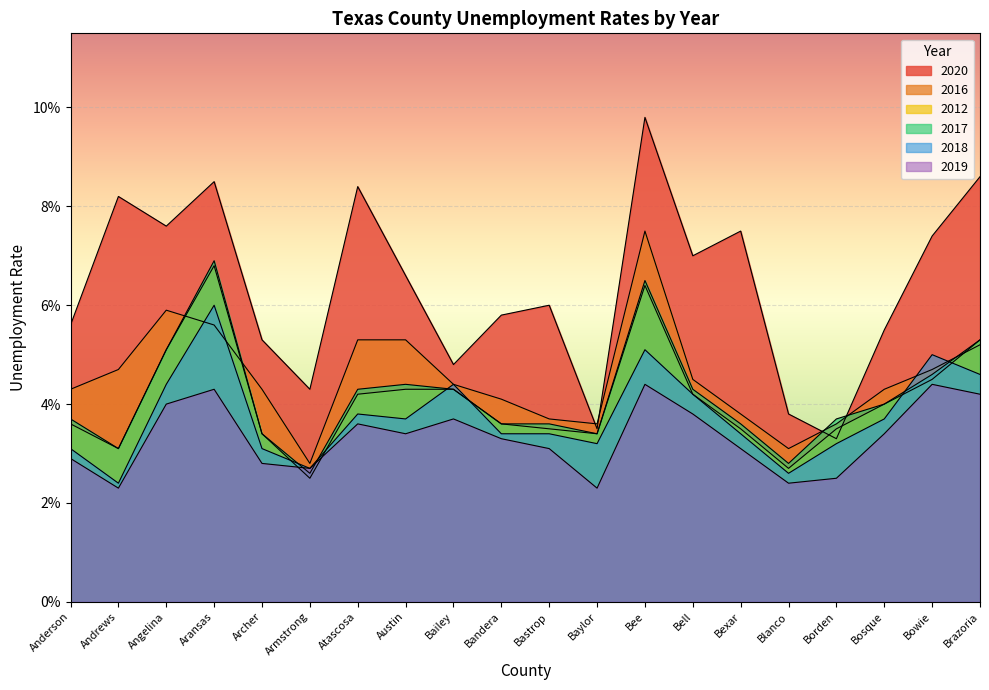

How many series are shown in this chart?

6